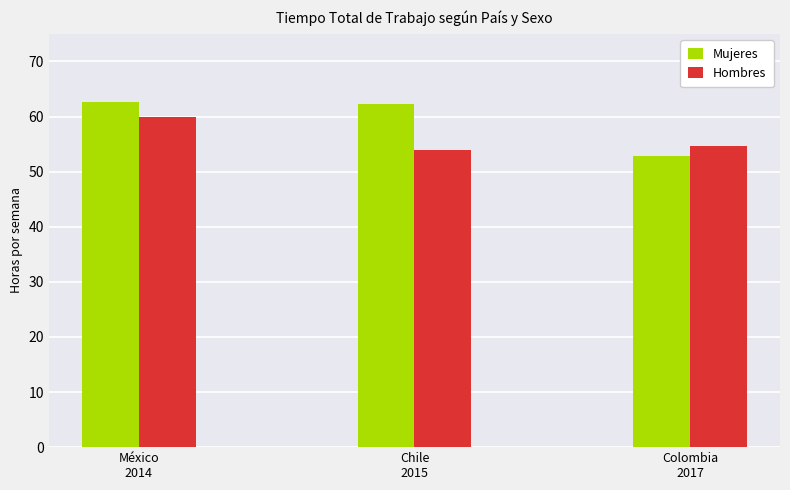

Which series has the largest total across all categories?

Mujeres